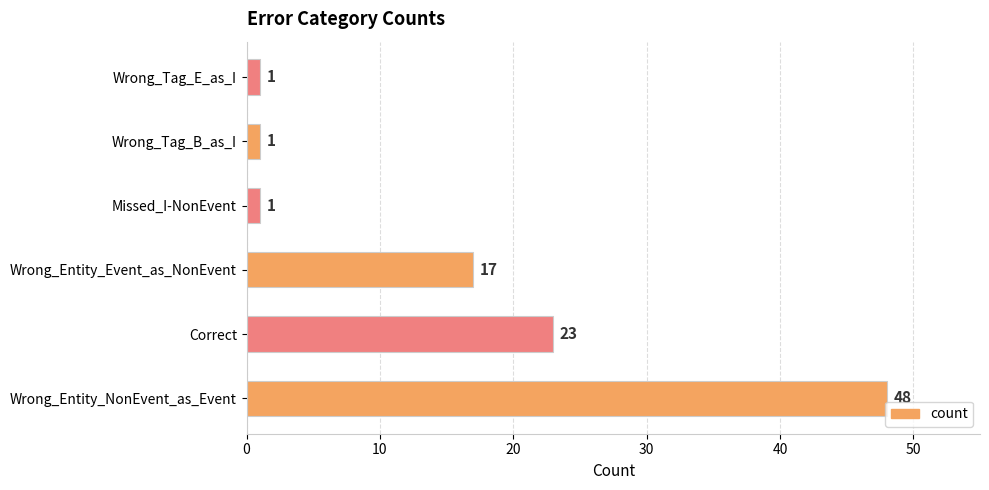

Reading bottom to top, extract all data points from this chart.

48	23	17	1	1	1